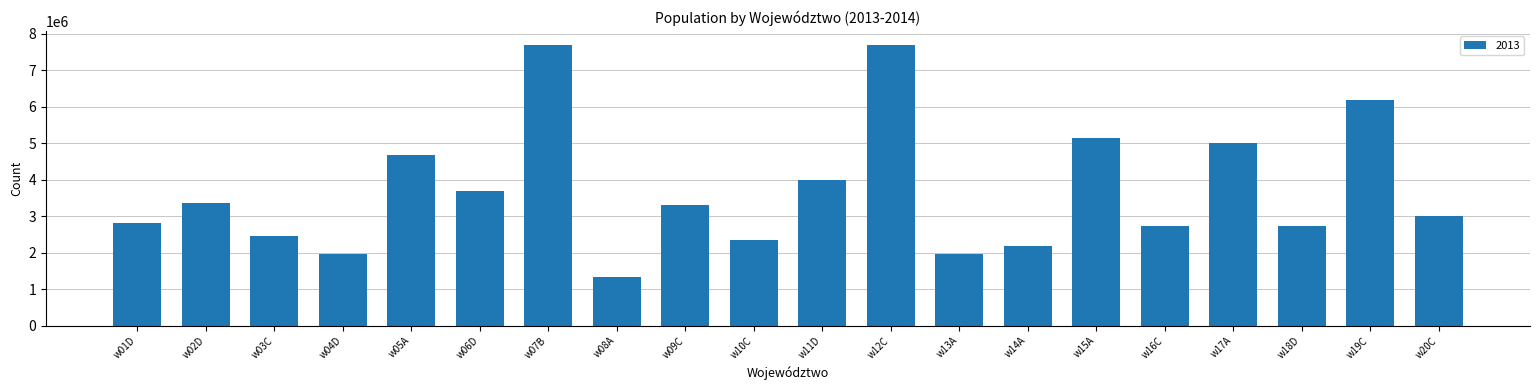

At which label is the value closest to 4512514?

w05A